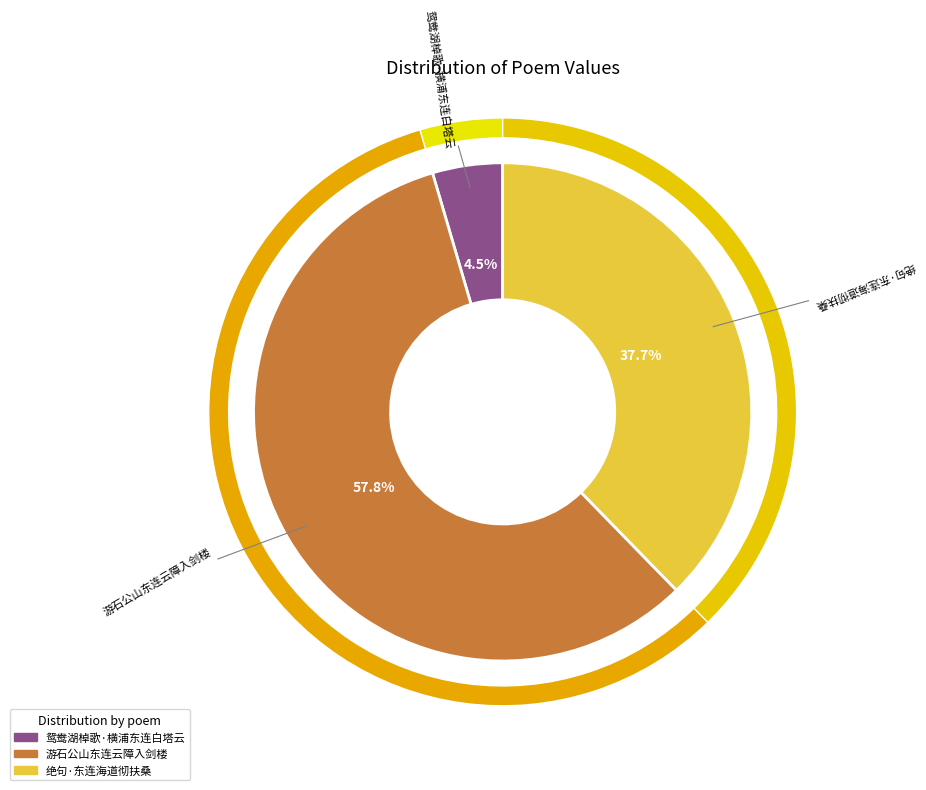

To the nearest percent, what portion does 绝句·东连海道彻扶桑 represent?

38%